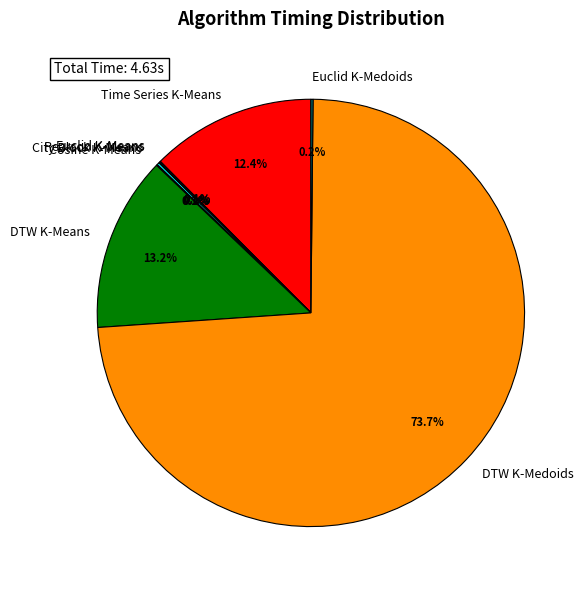

Which slice is the largest?

DTW K-Medoids